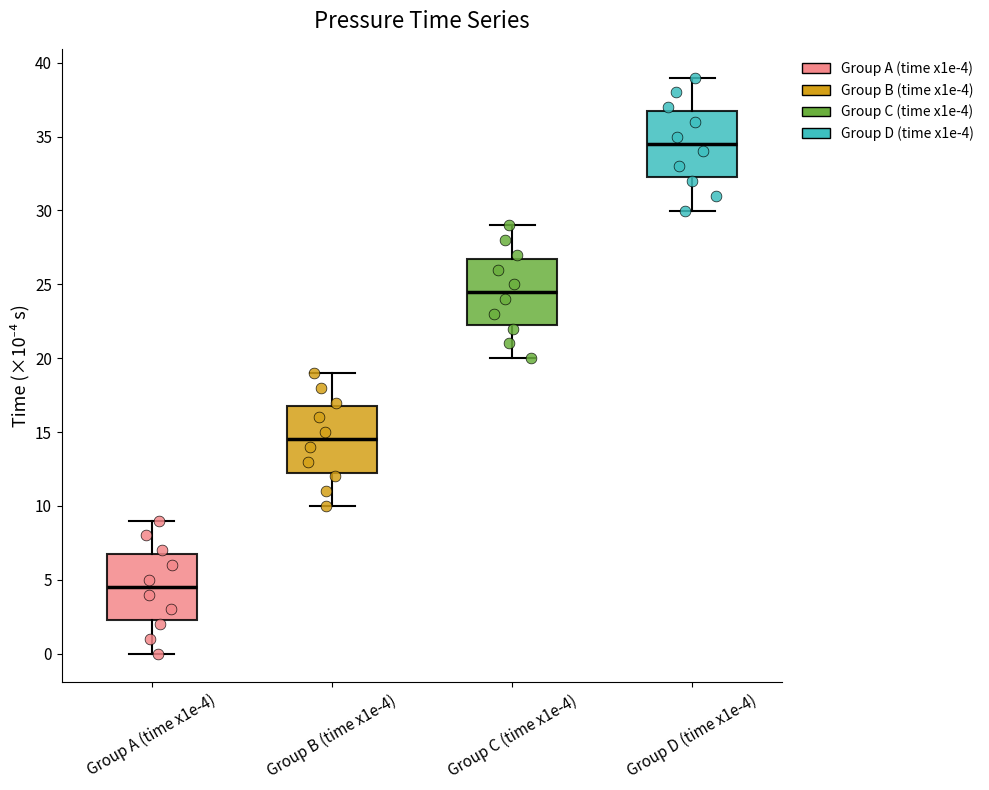

Reading left to right, read every box against the y-axis: the position of its median line, the range the box covers, and the ends of its whiskers. The values are not printed on the chart, so give them approximately, as read against the axis.

Group A (time x1e-4): median 4.5, box 2.0 to 6.5, whiskers 0.0 to 9.0
Group B (time x1e-4): median 14.5, box 12.0 to 16.5, whiskers 10.0 to 19.0
Group C (time x1e-4): median 24.5, box 22.0 to 26.5, whiskers 20.0 to 29.0
Group D (time x1e-4): median 34.5, box 32.0 to 36.5, whiskers 30.0 to 39.0